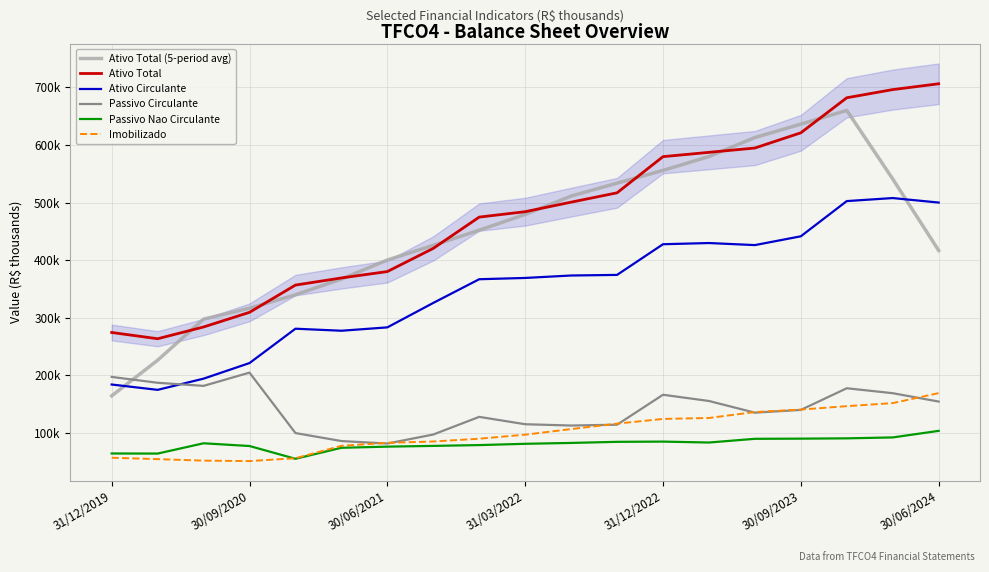

Does the chart have visible grid lines?

Yes